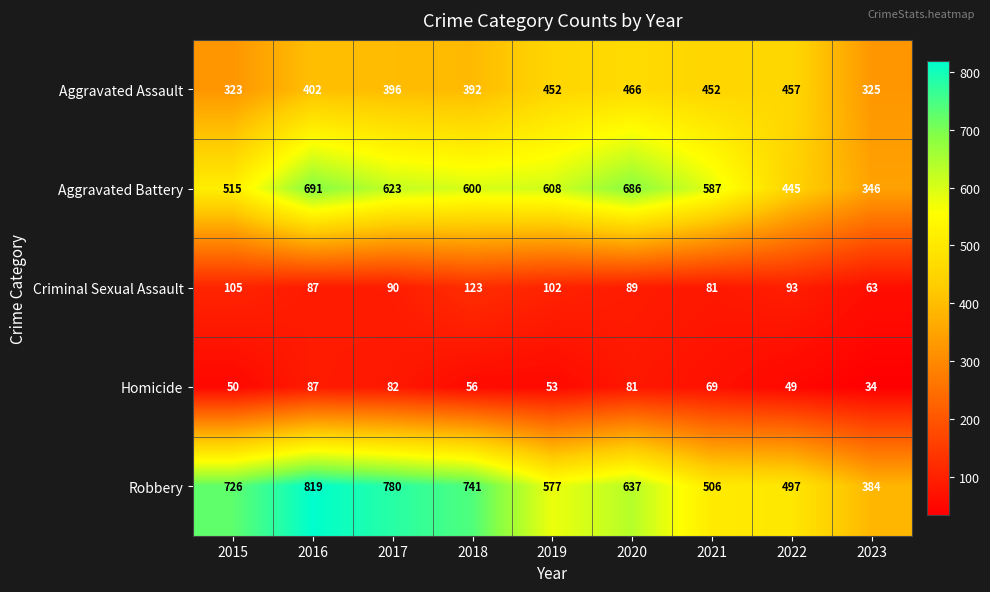

How many data points does each series have?

9